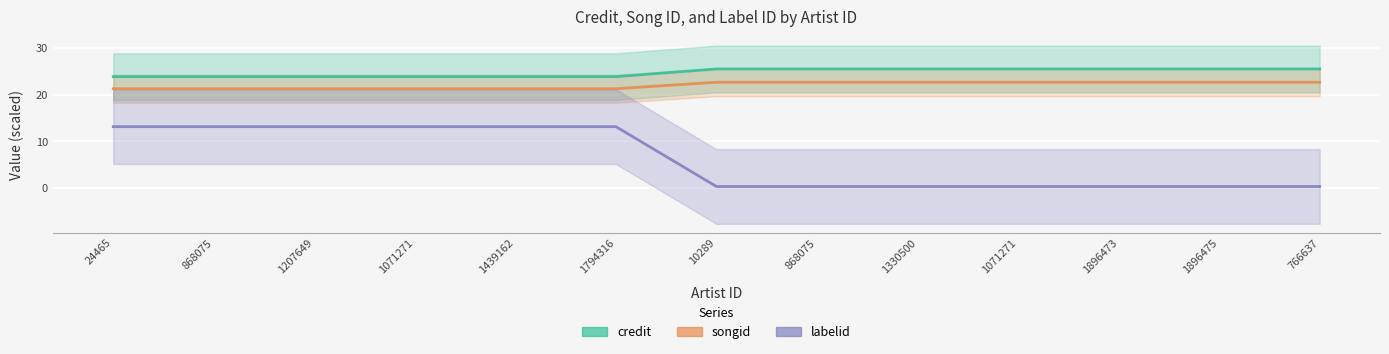

What is the sum of the labelid values at 868075 and 1330500?

13.5